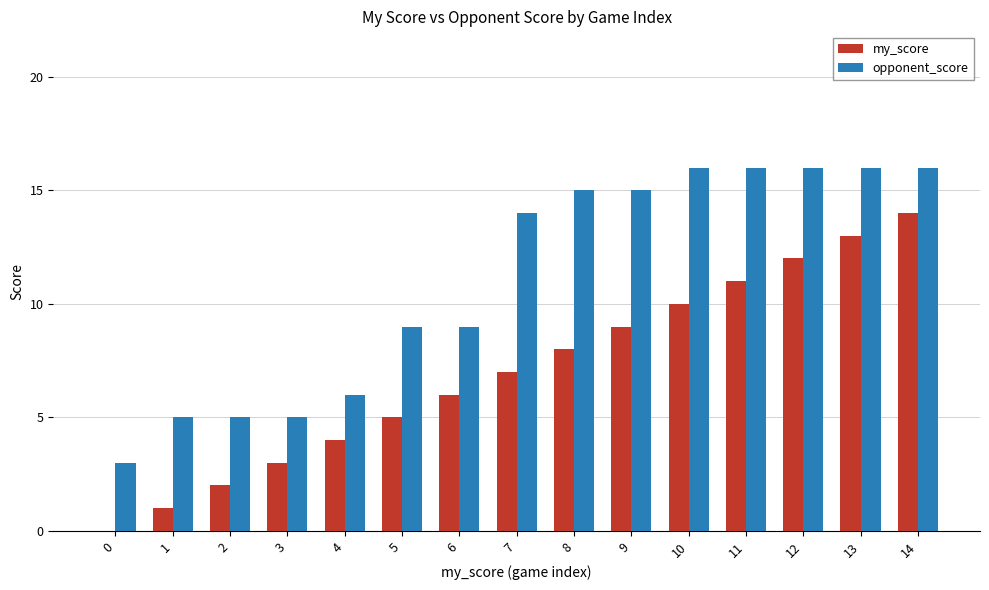

Reading right to left, extract all data points from this chart.

my_score: 14	13	12	11	10	9	8	7	6	5	4	3	2	1	0
opponent_score: 16	16	16	16	16	15	15	14	9	9	6	5	5	5	3